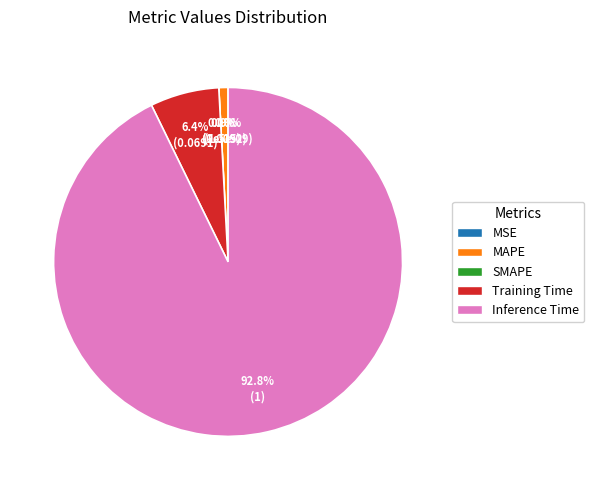

To the nearest percent, what percentage of the pie is MAPE?

1%